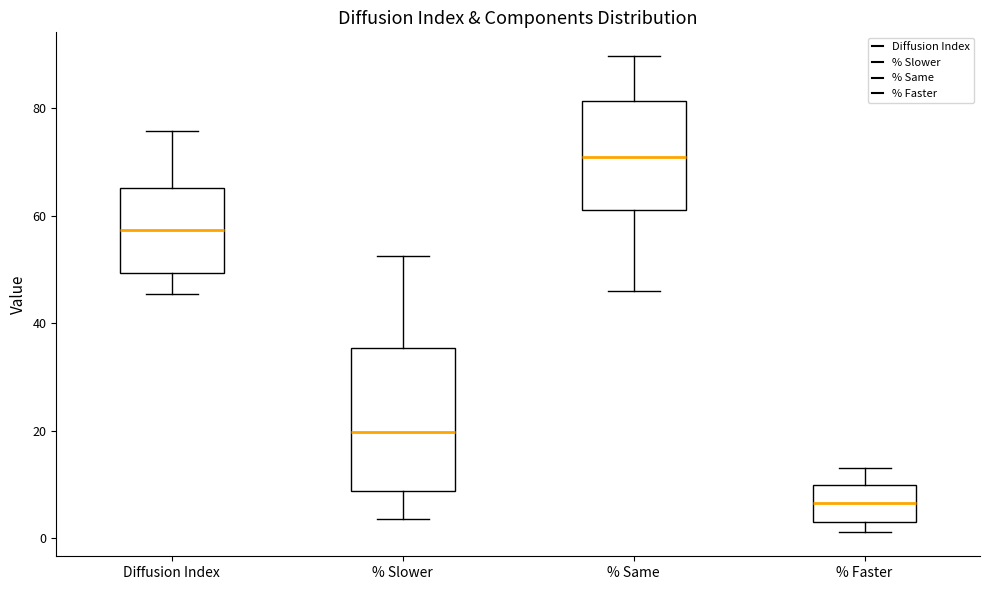

Reading left to right, transcribe this box plot: for each box, give where its median line is, the range the box spans, and where its two whiskers end, as read against the y-axis. The values are not printed on the chart, so give them approximately, as read against the axis.

Diffusion Index: median 58, box 50 to 66, whiskers 46 to 76
% Slower: median 20, box 8 to 36, whiskers 4 to 52
% Same: median 72, box 62 to 82, whiskers 46 to 90
% Faster: median 6, box 4 to 10, whiskers 2 to 14